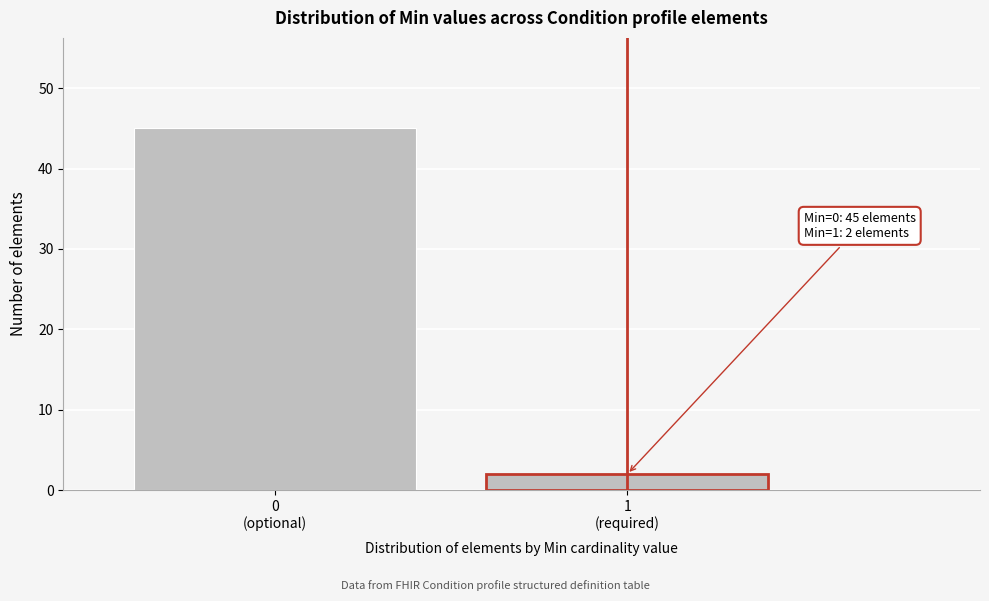

Reading right to left, list all the values displayed in this chart.

2	45